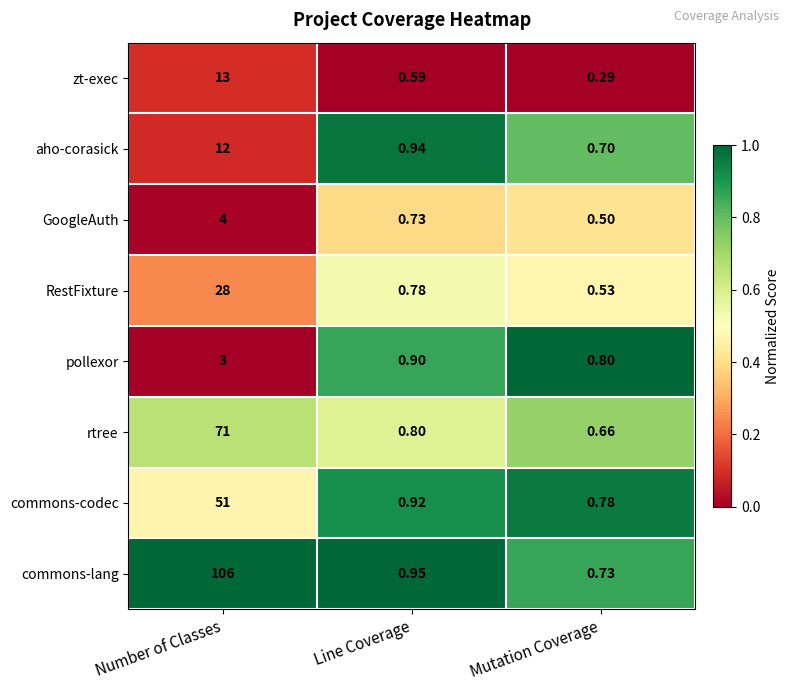

How many categories are shown in the chart?

3